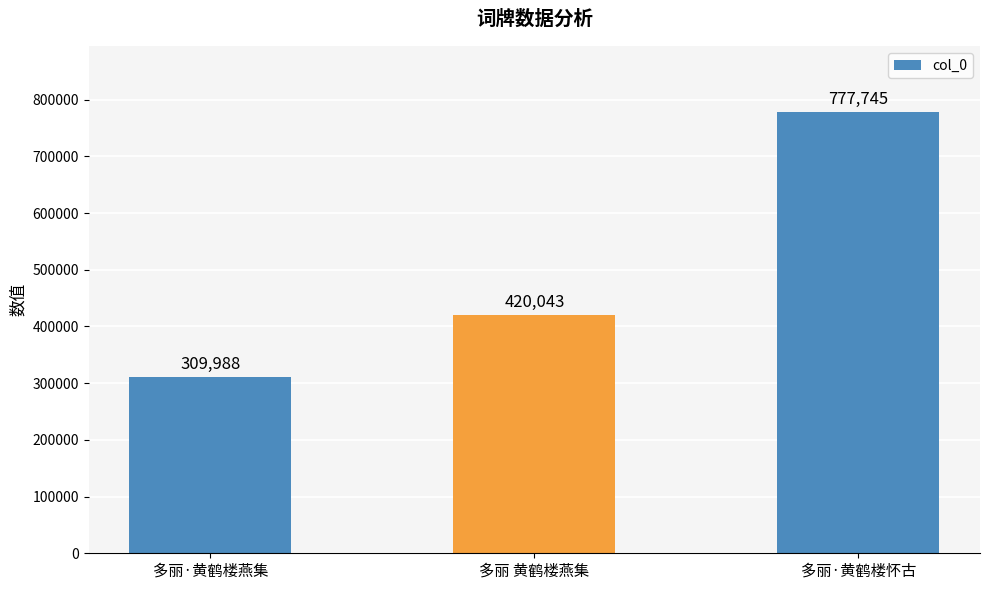

Reading right to left, what are all the values shown in this chart?

多丽·黄鹤楼怀古=777745	多丽 黄鹤楼燕集=420043	多丽·黄鹤楼燕集=309988